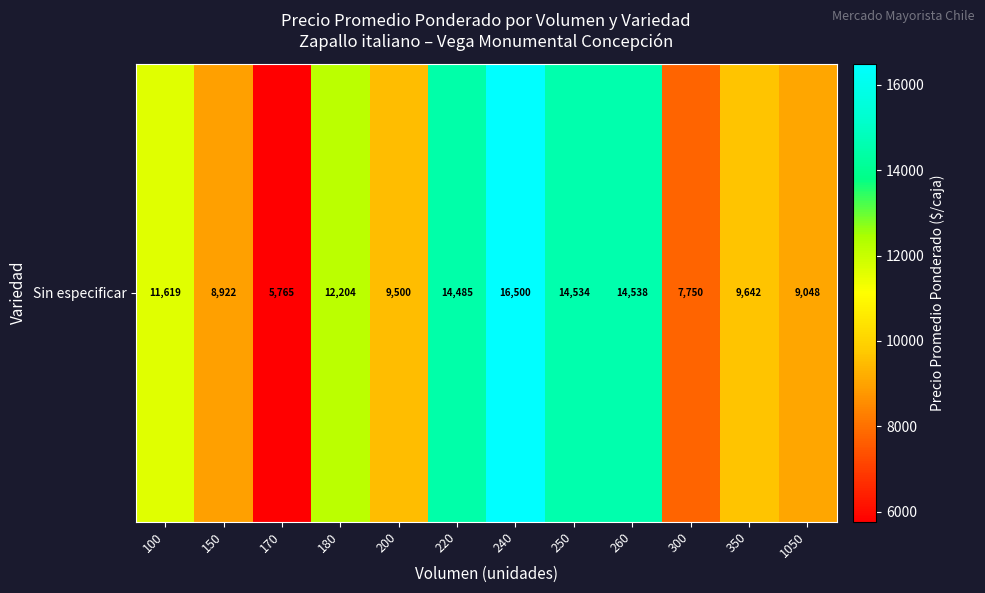

What is the ratio of the value at 100 to the value at 150?

1.3